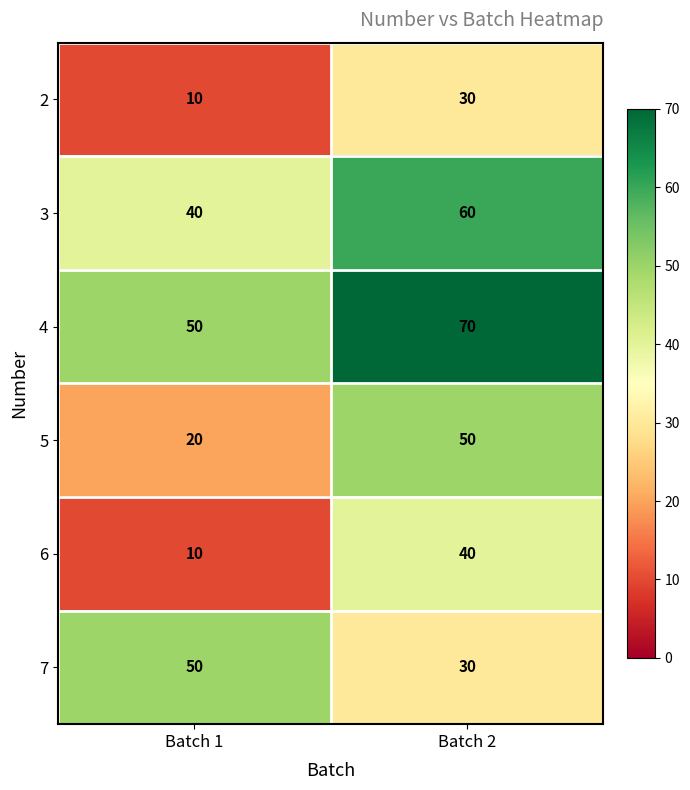

Reading left to right, list all the values displayed in this chart.

2: 10	30
3: 40	60
4: 50	70
5: 20	50
6: 10	40
7: 50	30